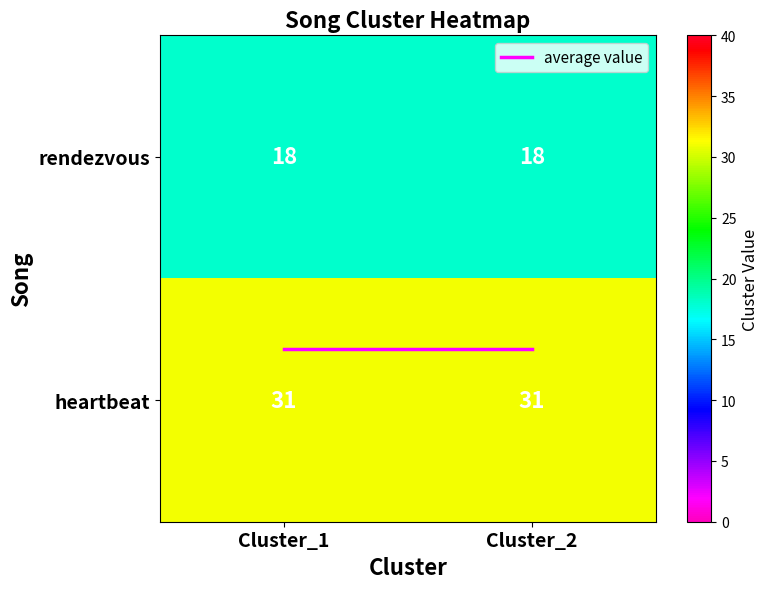

What is the sum of the rendezvous values at Cluster_2 and Cluster_1?

36